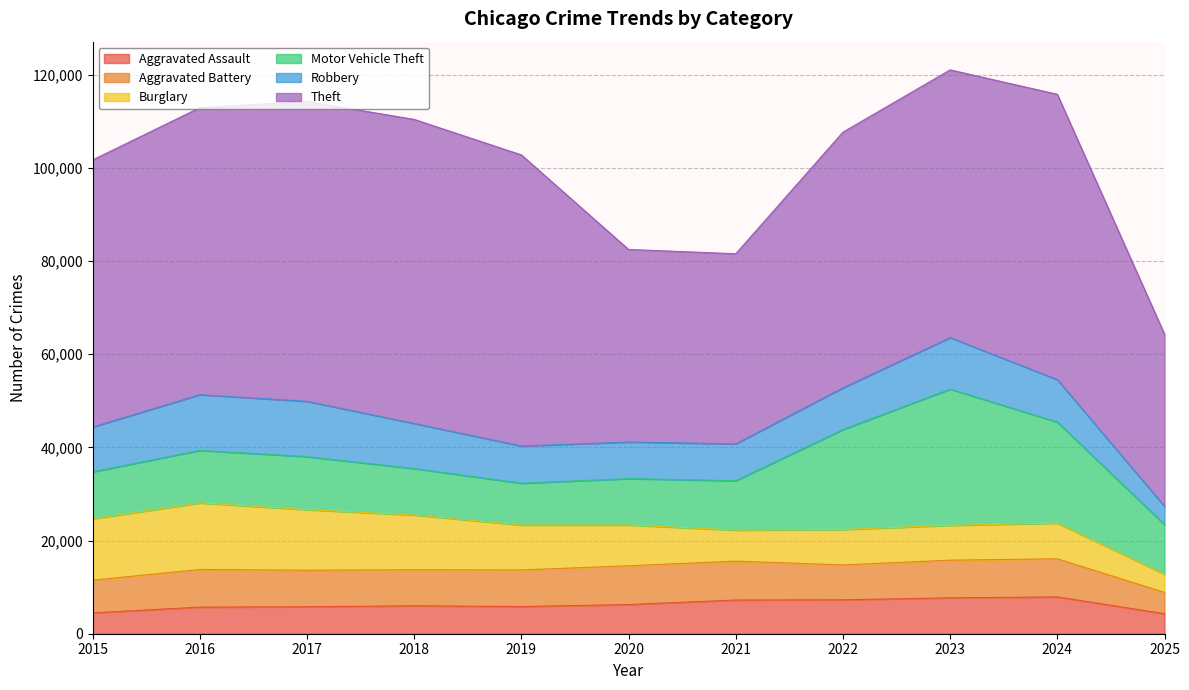

What is the average value of the Theft series?

54903